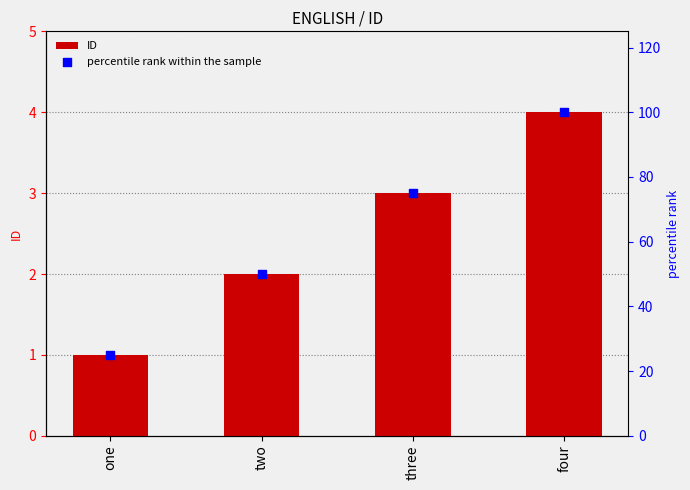

Is the value of percentile rank within the sample at three greater than the value of ID at one?

Yes